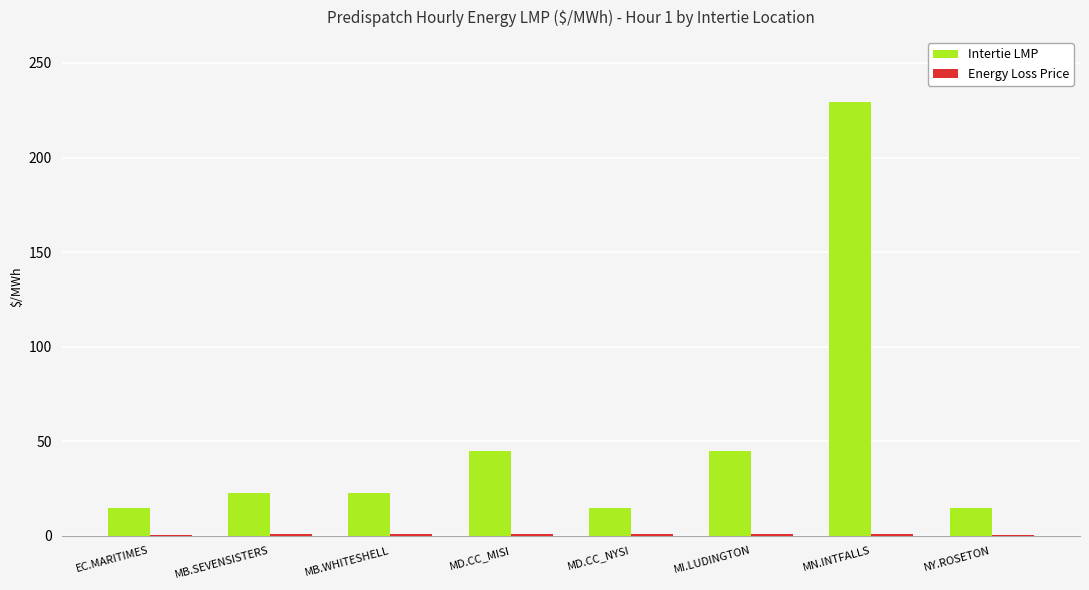

Which series has the largest total across all categories?

Intertie LMP